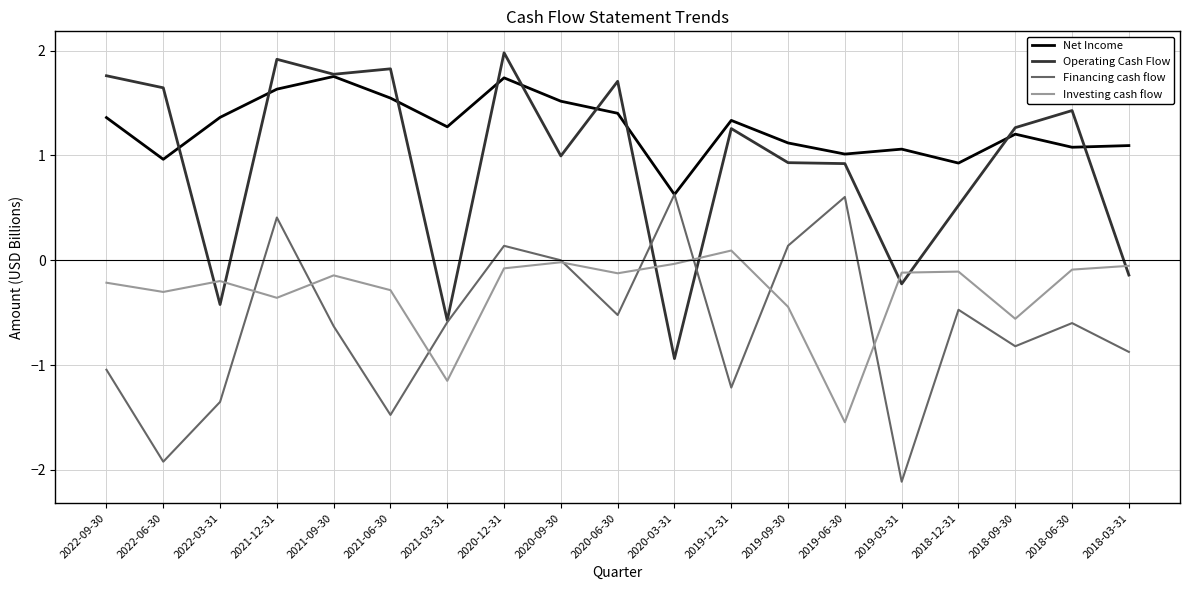

What are all the series names shown in the legend?

Net Income, Operating Cash Flow, Financing cash flow, Investing cash flow